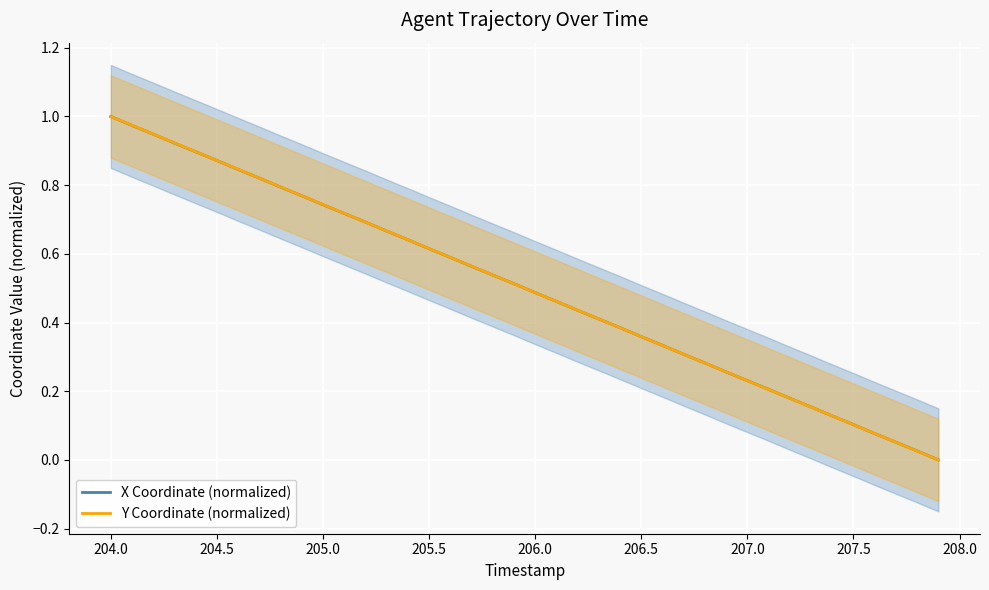

True or false: Y Coordinate (normalized) and X Coordinate (normalized) cross at least once.

True